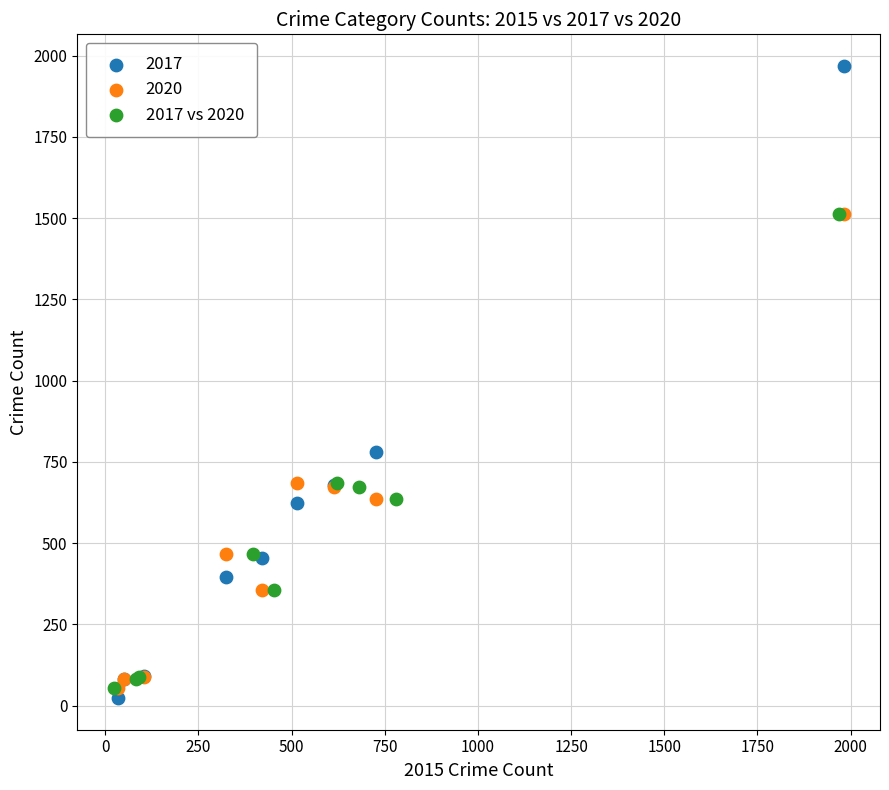

Which series has the widest spread of Y values?

2017